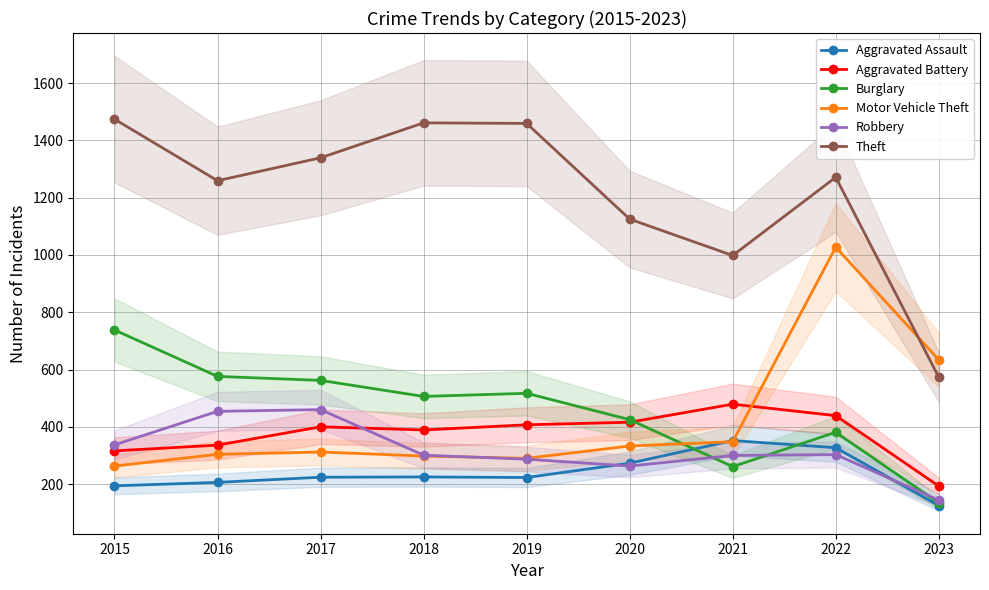

In Burglary, how many points are higher than both neighbors (excluding endpoints)?

2